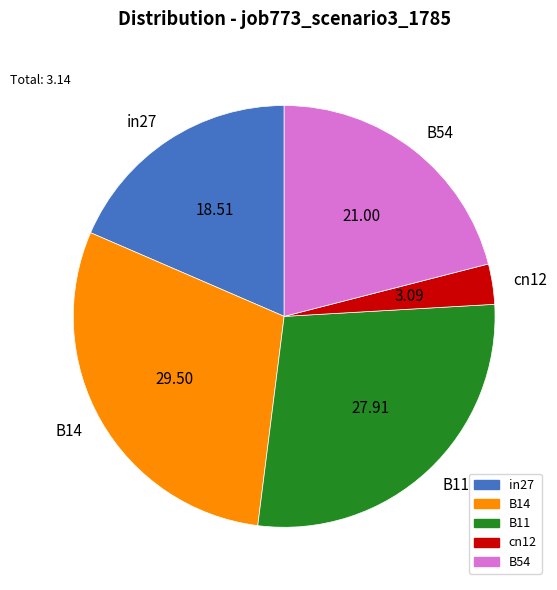

Which slice is the largest?

B14